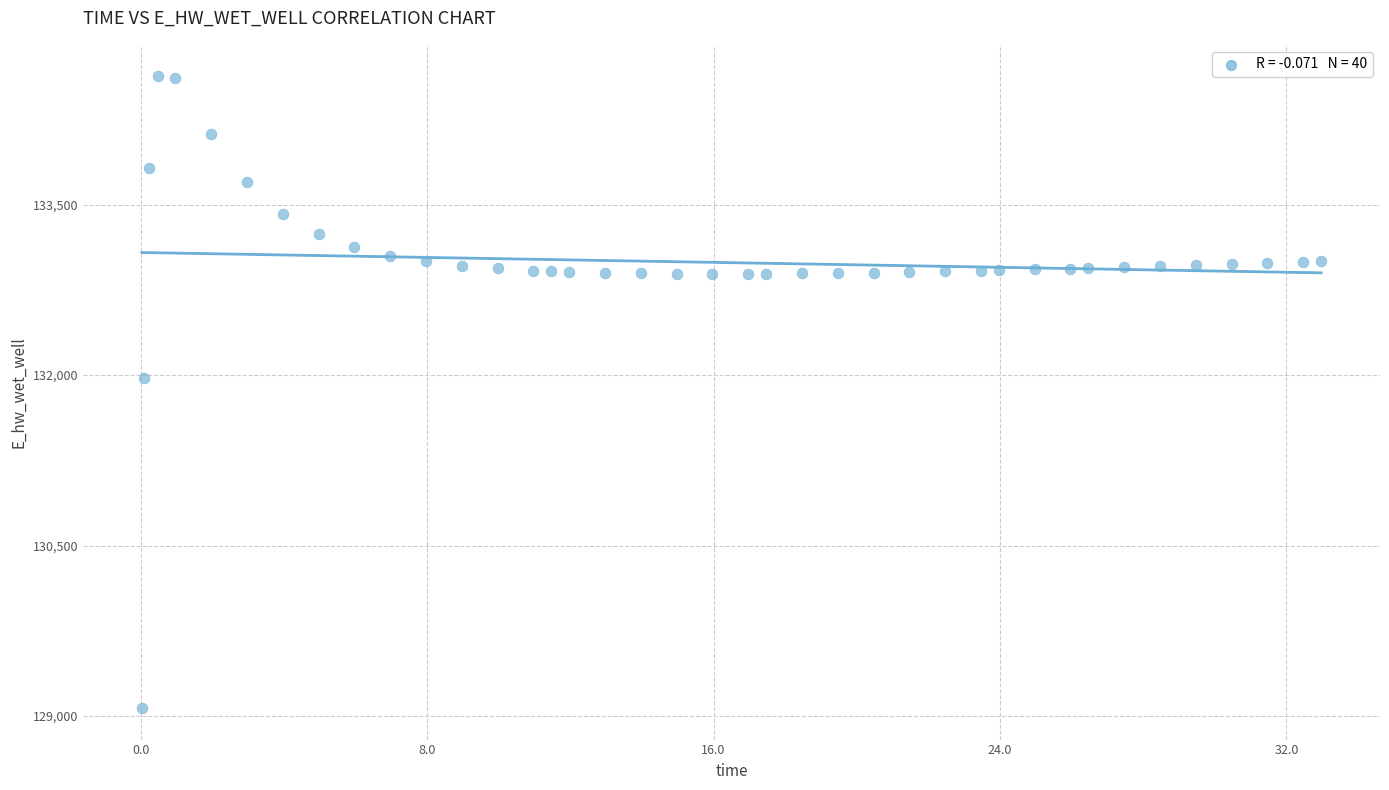

What is the range of Y values (max minus min)?

5557.7